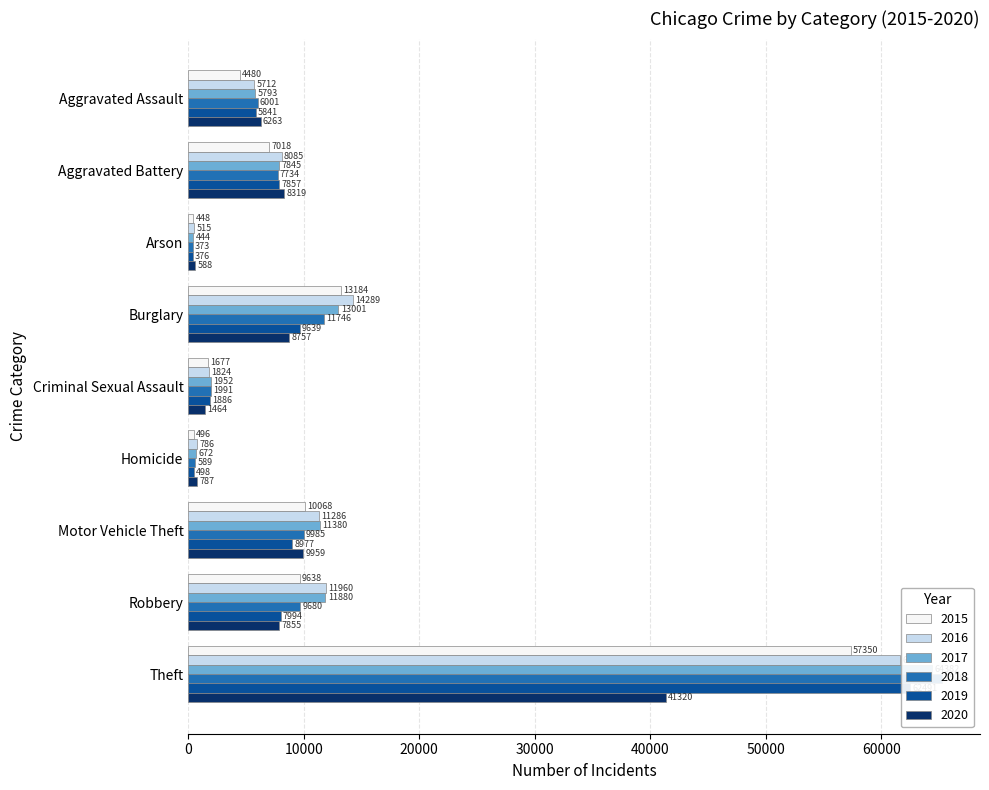

What is the label of the 2nd bar from the right?

Robbery